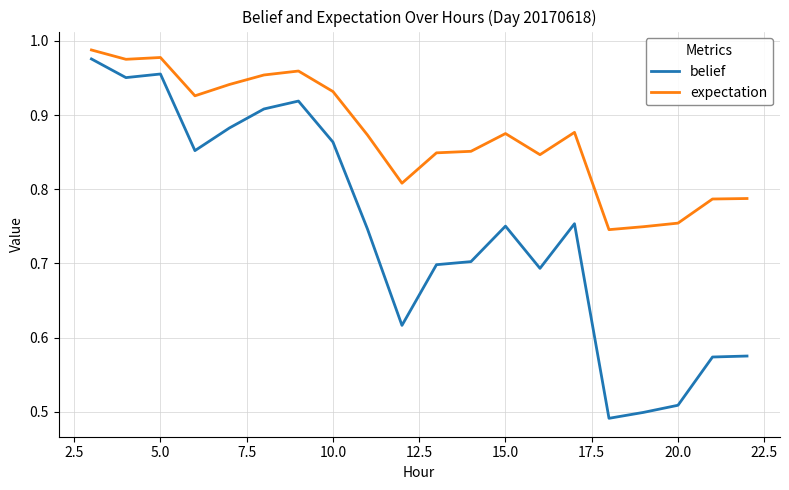

True or false: belief and expectation cross at least once.

False